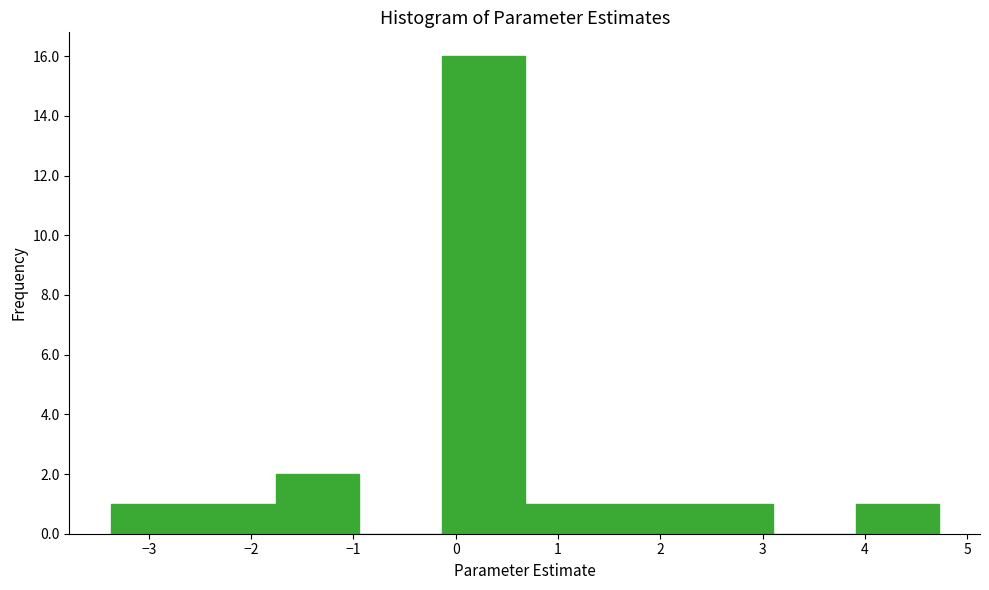

How tall is the bar that spans -2.6 to -1.8 on the x-axis? Neither the bar edges nor the heights are printed on the chart, so give them approximately, as read against the axes.

1